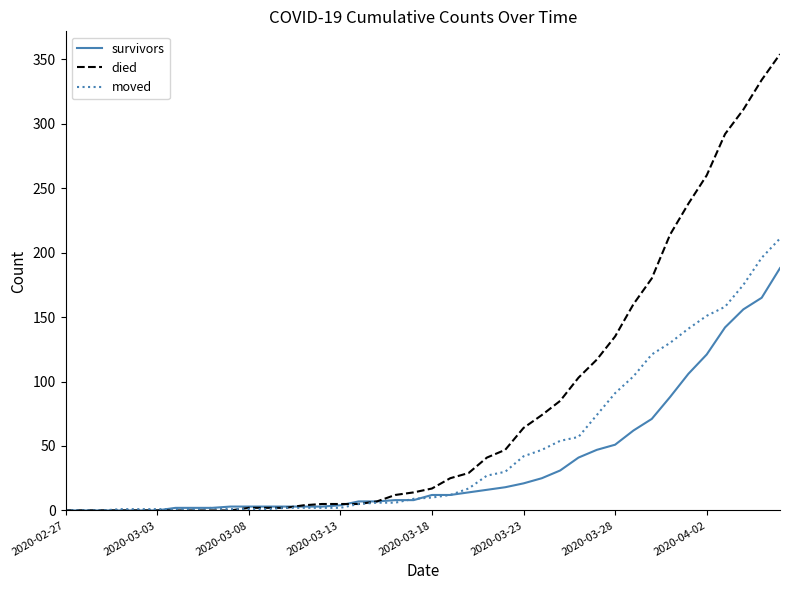

Which series has the largest total across all categories?

died